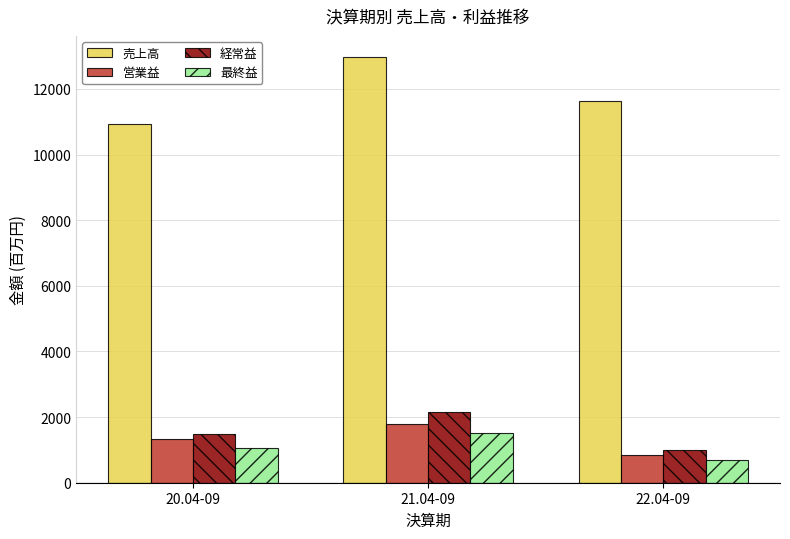

At 22.04-09, list the series in order from largest to smallest.

売上高, 経常益, 営業益, 最終益